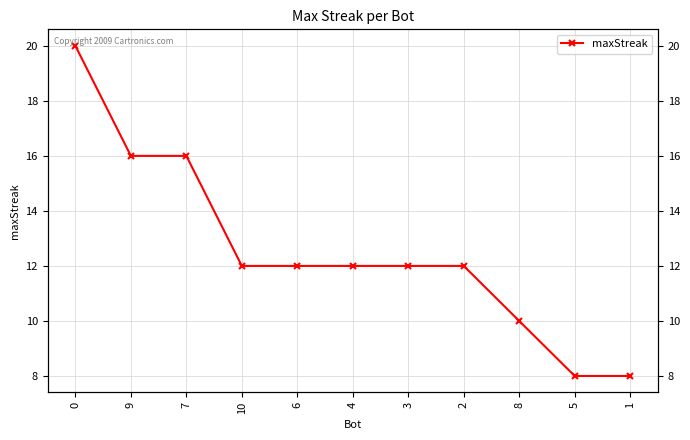

What is the sum of all values?

138